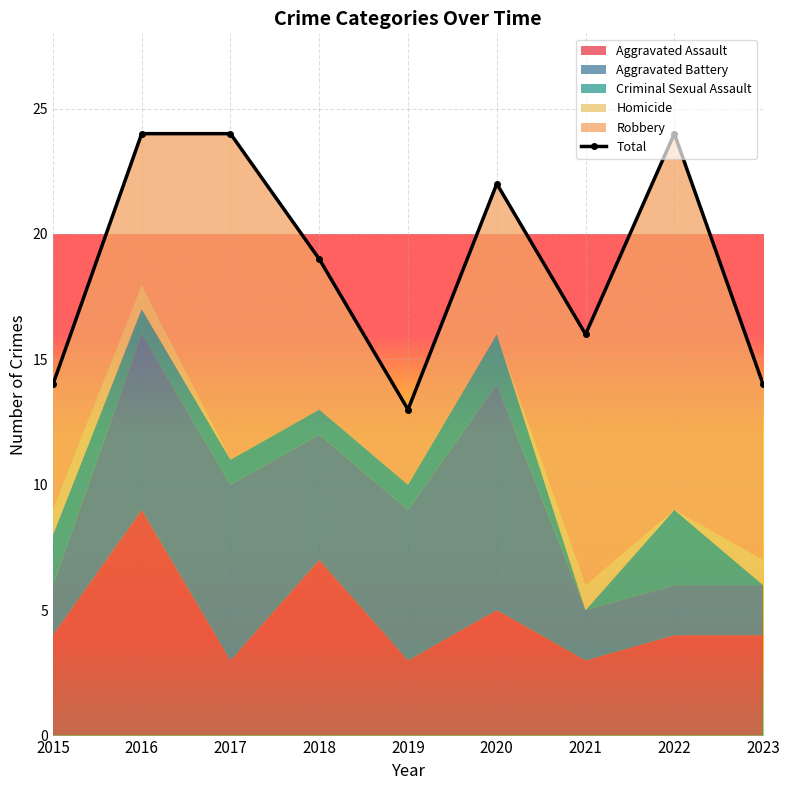

List the labels in order of value, smallest first.

2019, 2015, 2023, 2021, 2018, 2020, 2016, 2017, 2022